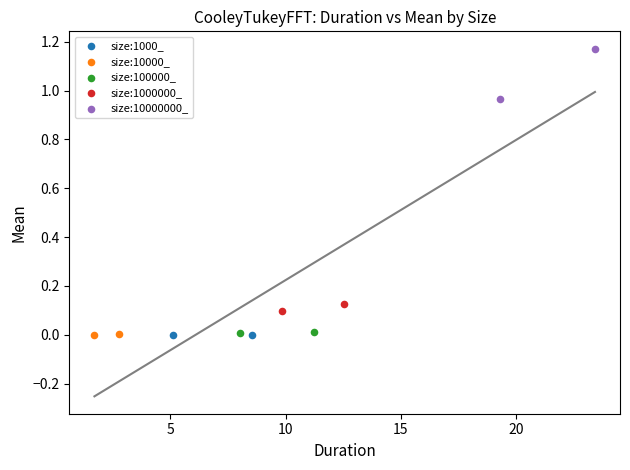

Which series has the largest Y range (max minus min)?

size:10000000_